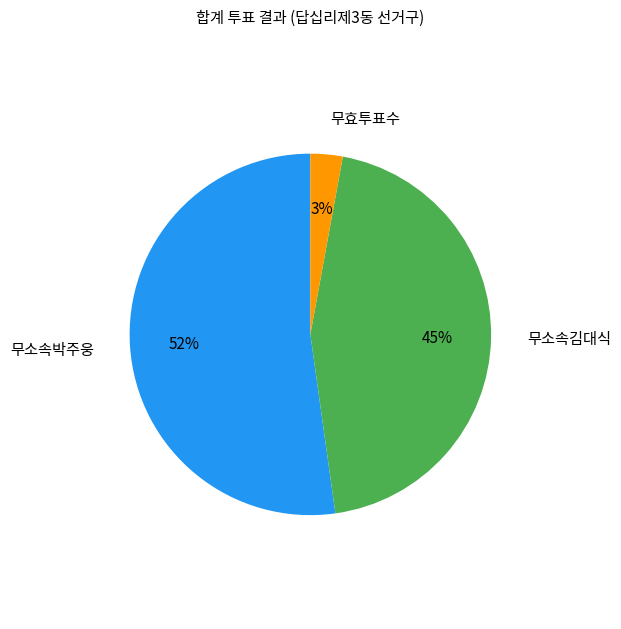

To the nearest percent, what is the average slice percentage?

33%